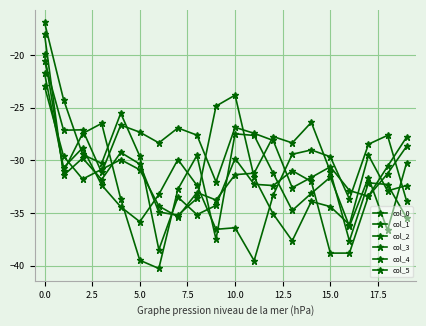

Is this an area chart (filled region under the line)?

No